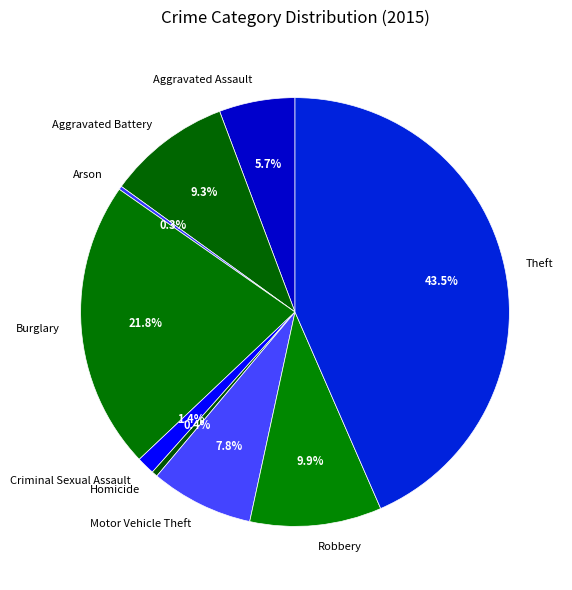

Approximately how many times larger is the value at Aggravated Battery compared to Burglary?

0.4